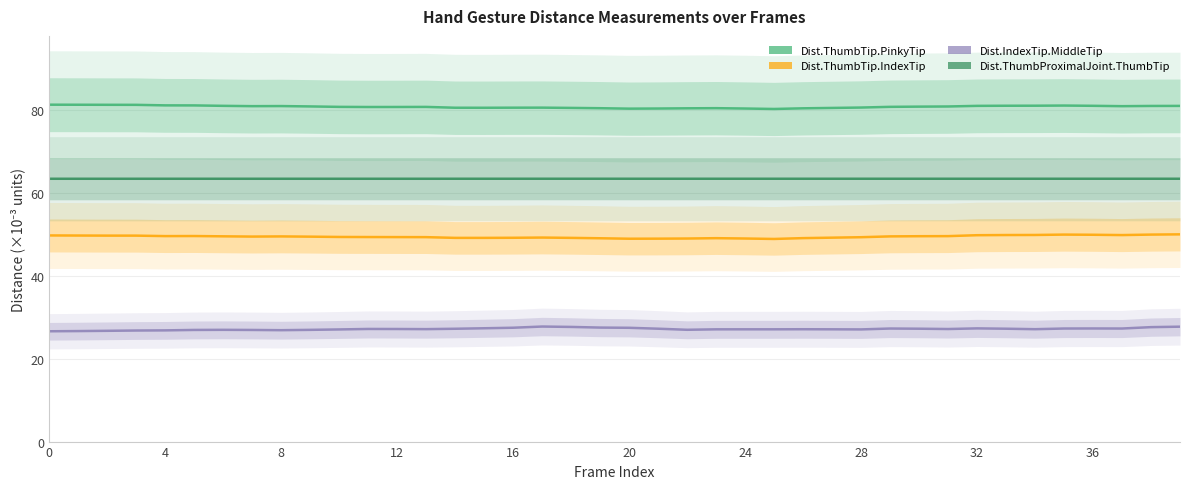

True or false: Dist.ThumbProximalJoint.ThumbTip and Dist.ThumbTip.IndexTip cross at least once.

False